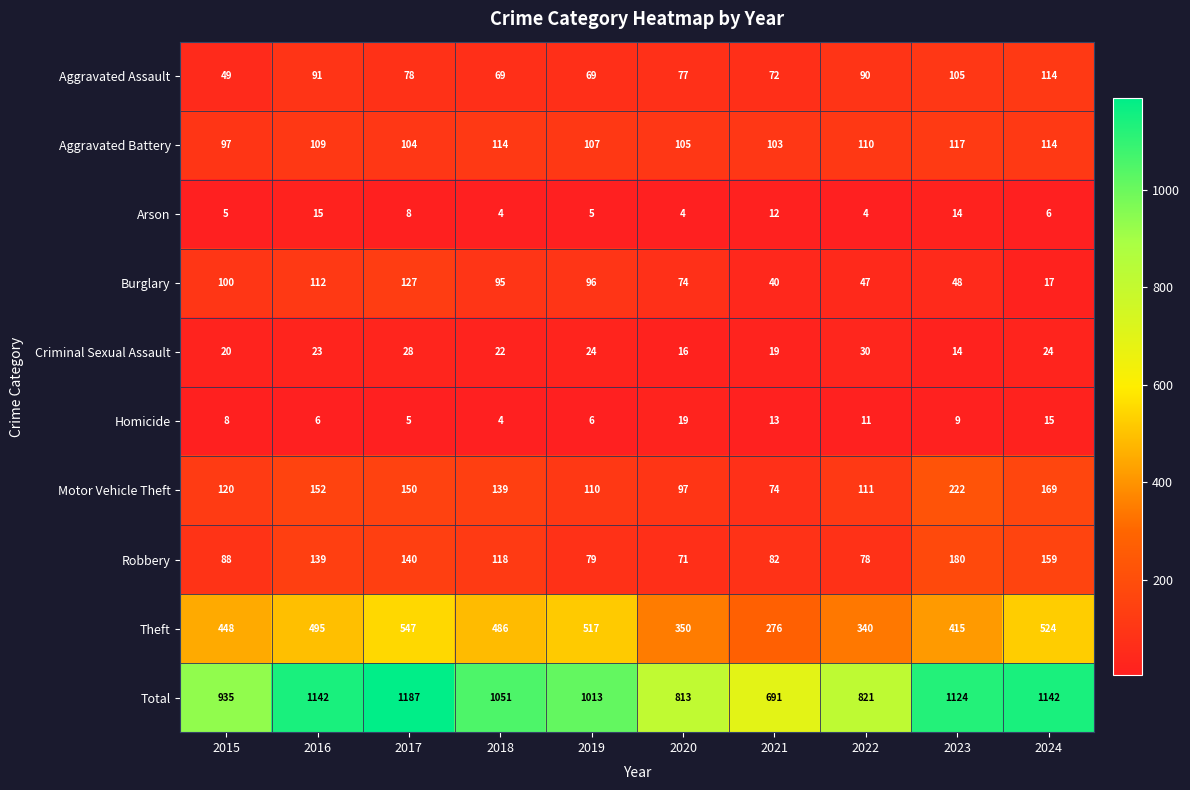

At how many categories does at least one series exceed 174?

10